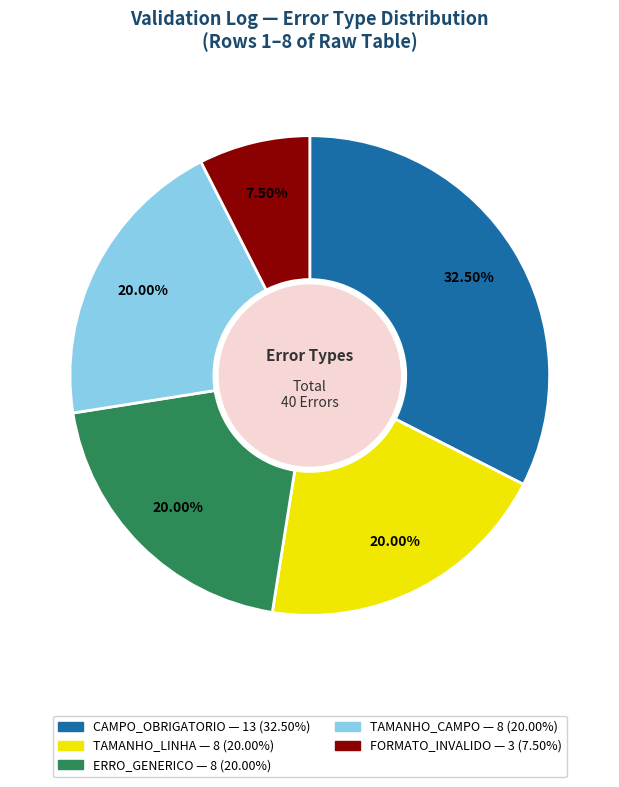

How much of the chart is everything except ERRO_GENERICO?

80.0%